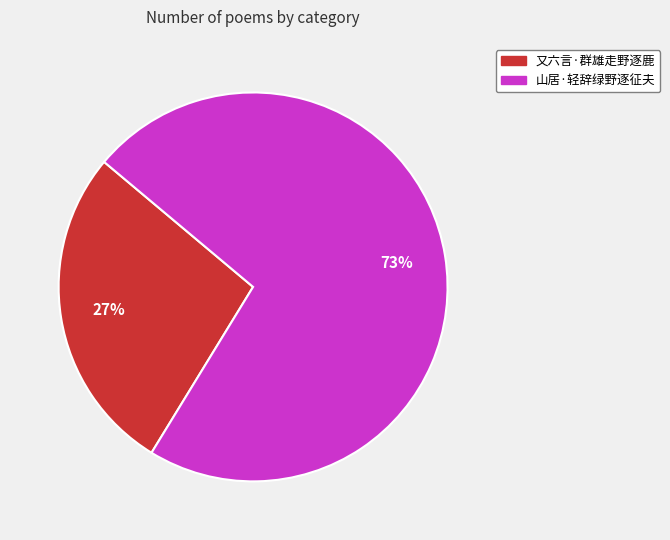

Which slice is the smallest?

又六言·群雄走野逐鹿